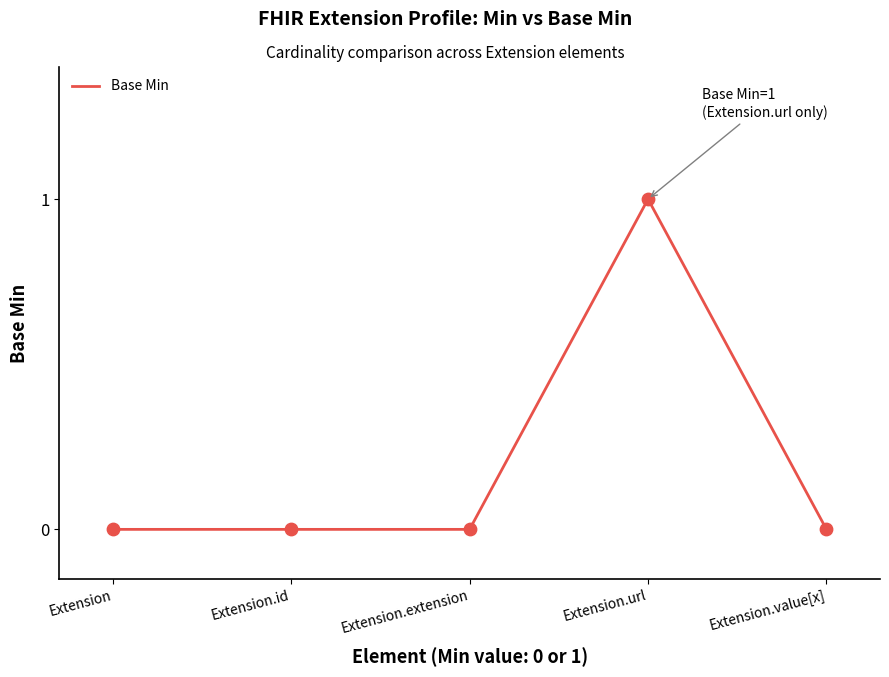

What is the change in value from Extension.url to Extension.value[x]?

-1